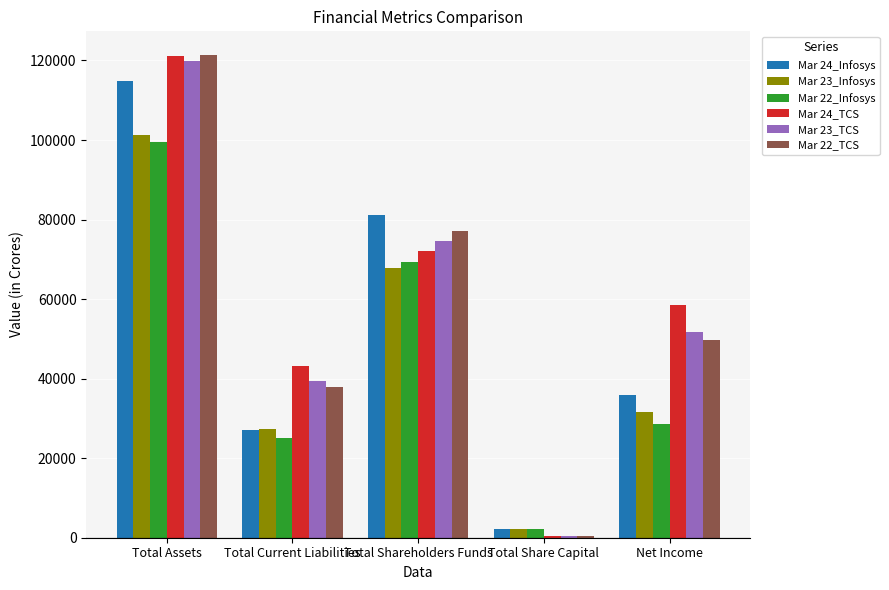

Is the value of Mar 22_TCS at Total Shareholders Funds greater than the value of Mar 24_TCS at Total Current Liabilities?

Yes